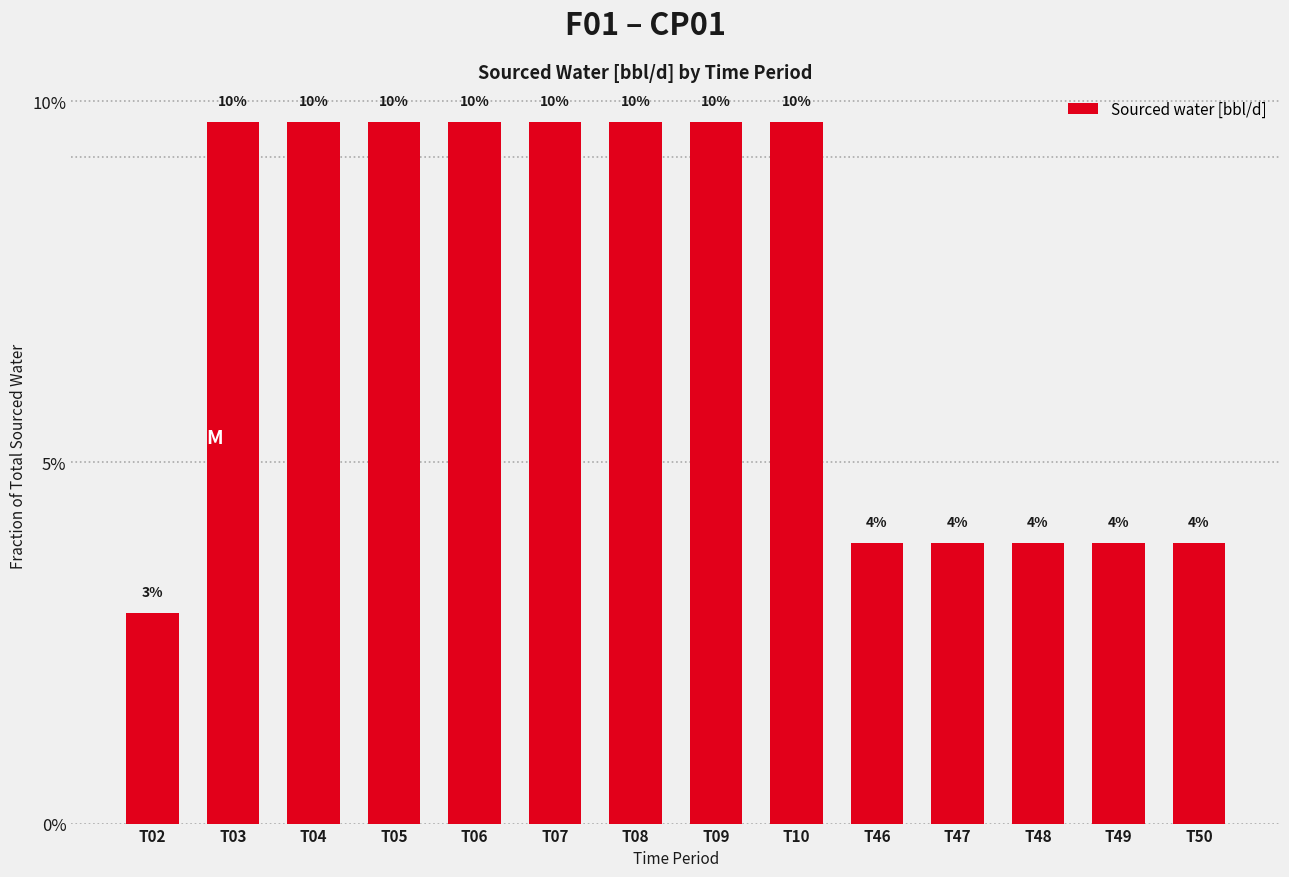

What is the sum of all values?

1.0